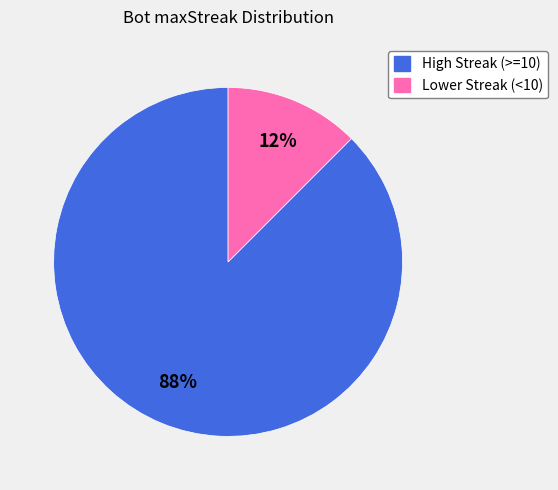

To the nearest percent, what is the average slice percentage?

50%